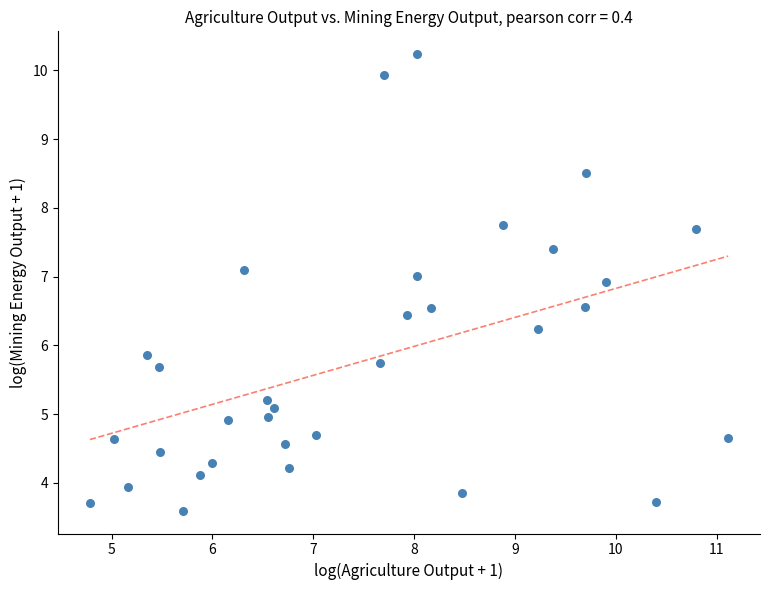

What is the range of X values (max minus min)?

6.3